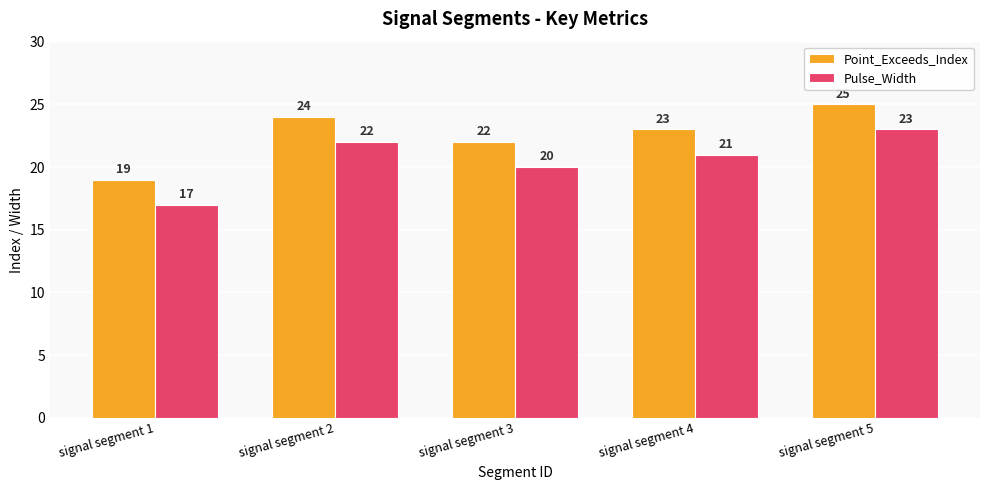

At signal segment 5, list the series in order from largest to smallest.

Point_Exceeds_Index, Pulse_Width